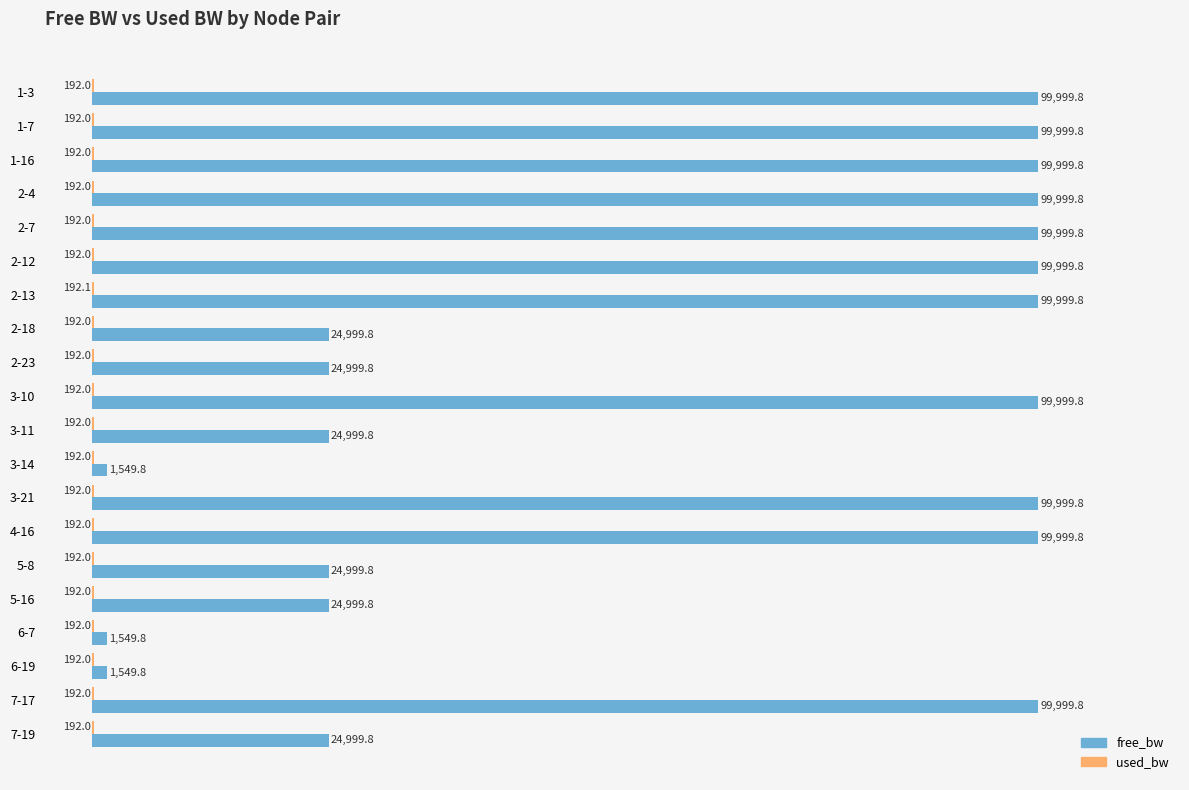

True or false: free_bw has a value of 146855.2 at 3-10.

False